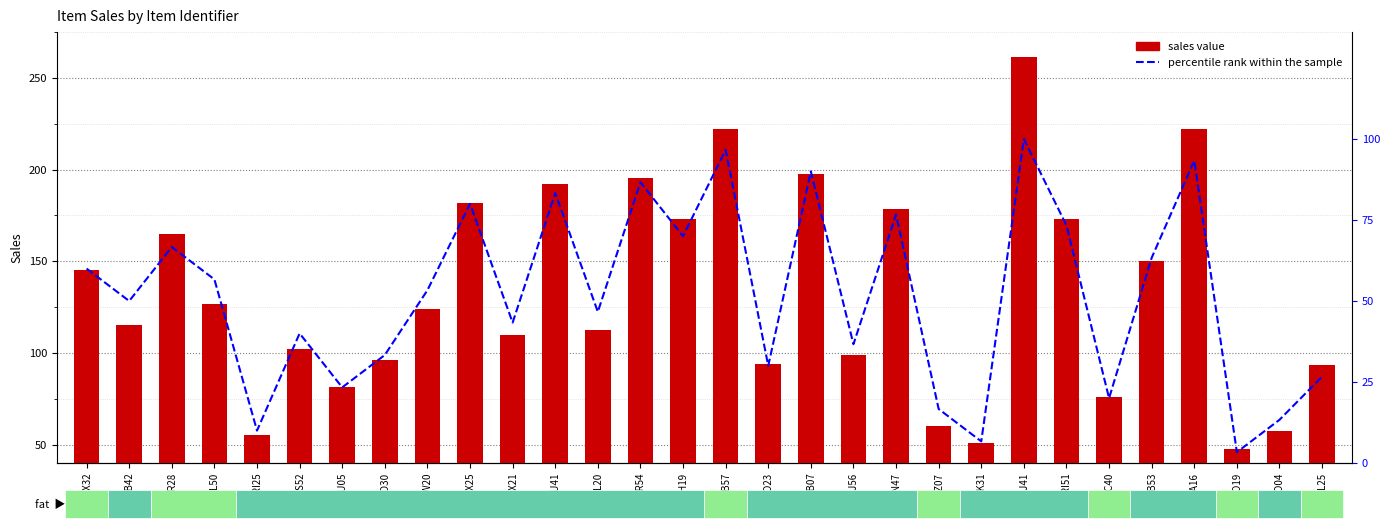

Reading left to right, extract all data points from this chart.

Sales value: FDX32=145.5	NCB42=115.3	FDR28=165.0	FDL50=126.5	DRI25=55.2	FDS52=102.4	NCU05=81.5	NCD30=96.1	FDW20=124.2	FDX25=181.9	FDX21=109.9	NCU41=192.2	FDL20=112.4	NCR54=195.2	FDH19=173.2	FDB57=222.2	FDO23=93.7	NCB07=197.6	FDJ56=98.8	DRN47=178.6	FDZ07=60.2	NCK31=51.0	FDJ41=261.7	DRI51=173.2	FDC40=76.2	FDB53=150.2	FDA16=221.9	FDO19=47.4	FDO04=57.3	FDL25=93.2
percentile rank within sample: FDX32=60.0	NCB42=50.0	FDR28=66.7	FDL50=56.7	DRI25=10.0	FDS52=40.0	NCU05=23.3	NCD30=33.3	FDW20=53.3	FDX25=80.0	FDX21=43.3	NCU41=83.3	FDL20=46.7	NCR54=86.7	FDH19=70.0	FDB57=96.7	FDO23=30.0	NCB07=90.0	FDJ56=36.7	DRN47=76.7	FDZ07=16.7	NCK31=6.7	FDJ41=100.0	DRI51=73.3	FDC40=20.0	FDB53=63.3	FDA16=93.3	FDO19=3.3	FDO04=13.3	FDL25=26.7